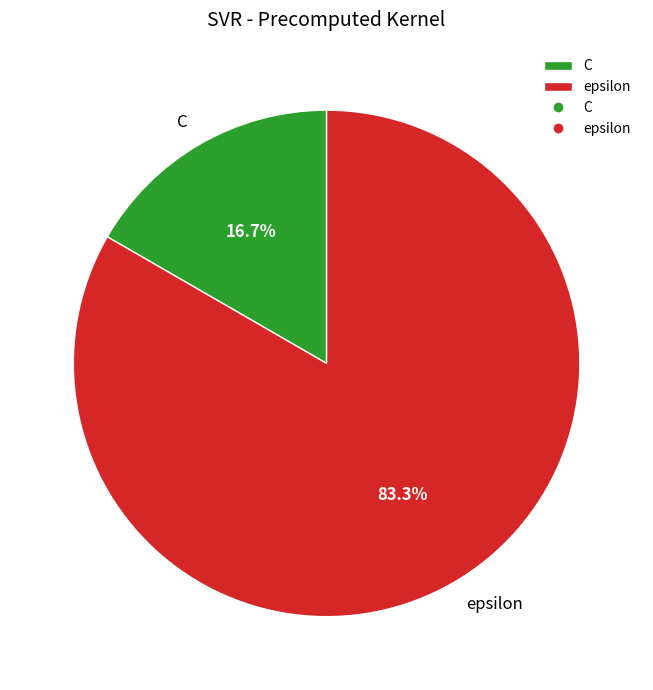

Does C represent more than half of the total?

No